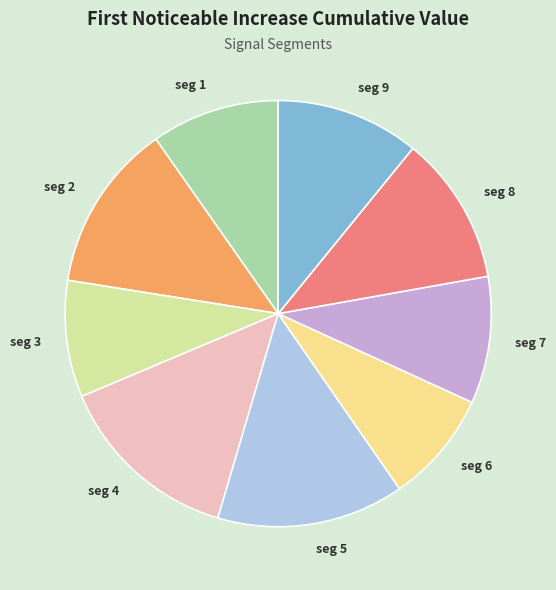

Is the sum of seg 1 and seg 3 greater than half?

No